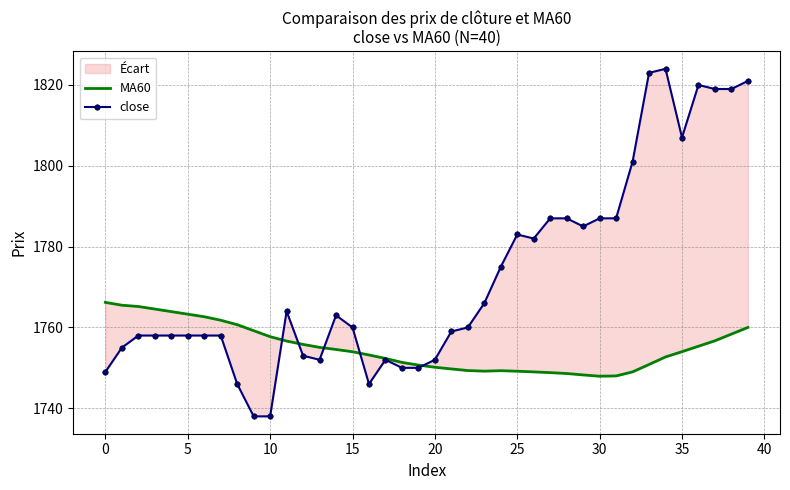

How many data points in close are less than 1760?

19